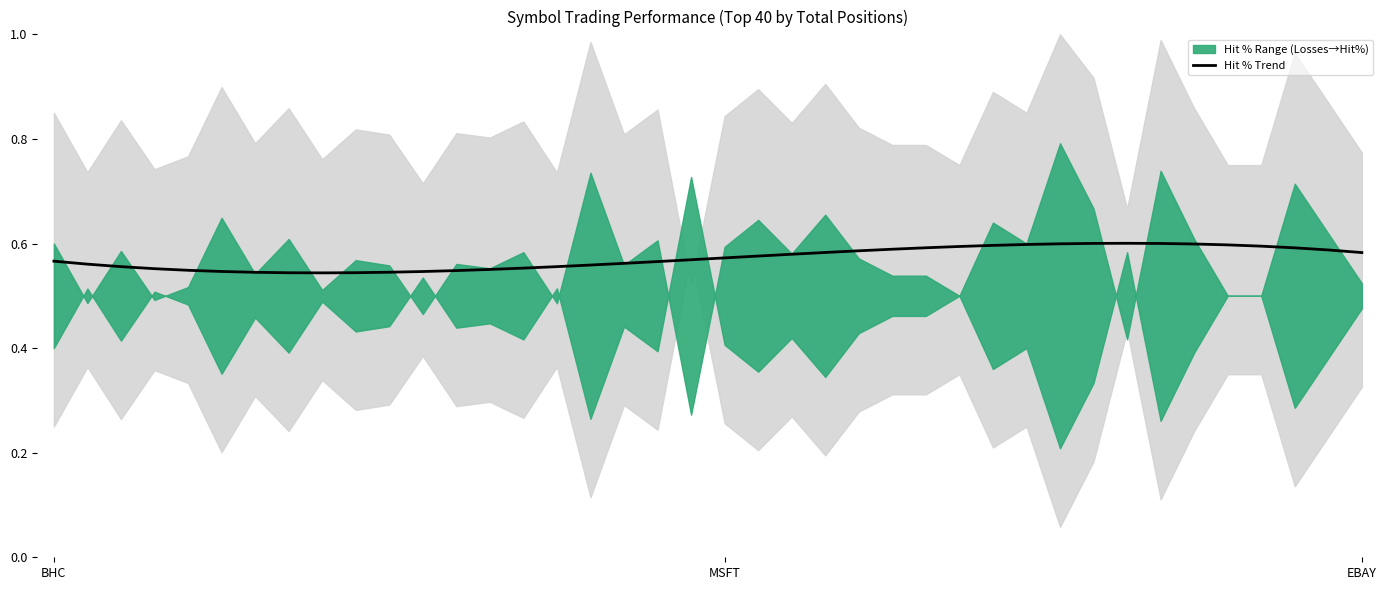

Is this an area chart (filled region under the line)?

No